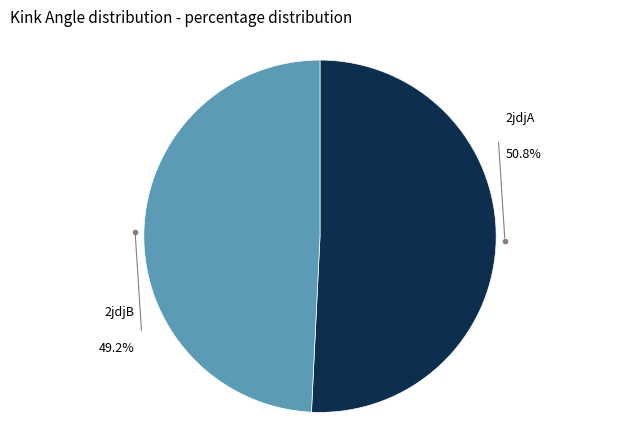

Is there a majority slice in this chart?

Yes